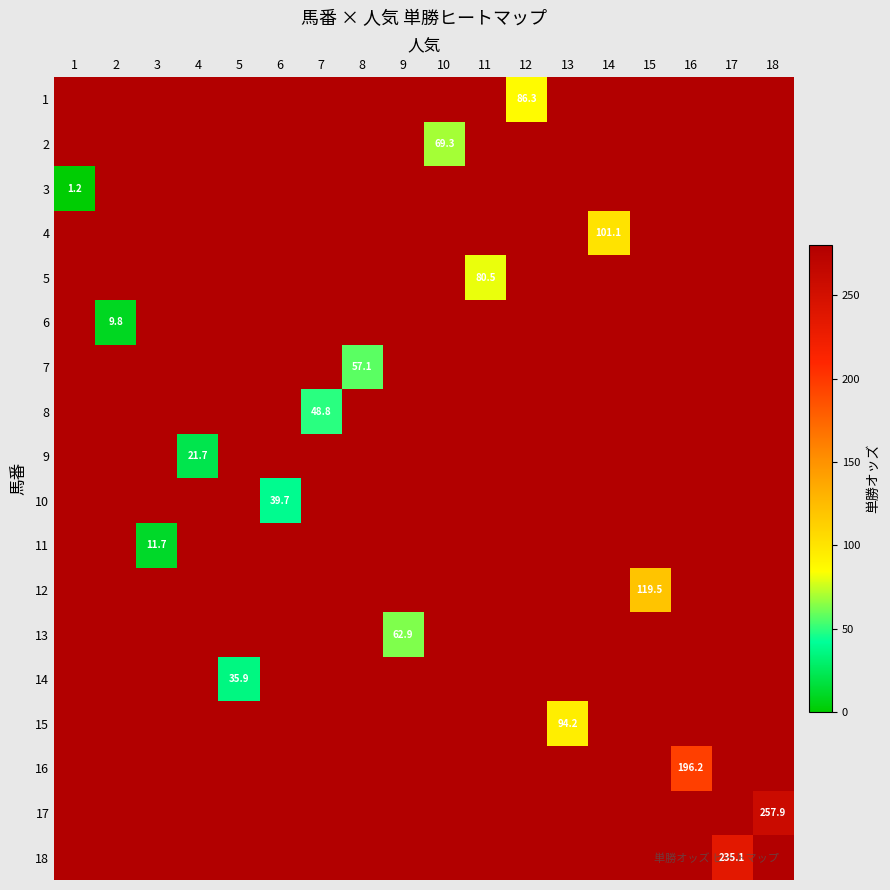

Which category has the highest value in the 11 series?

1